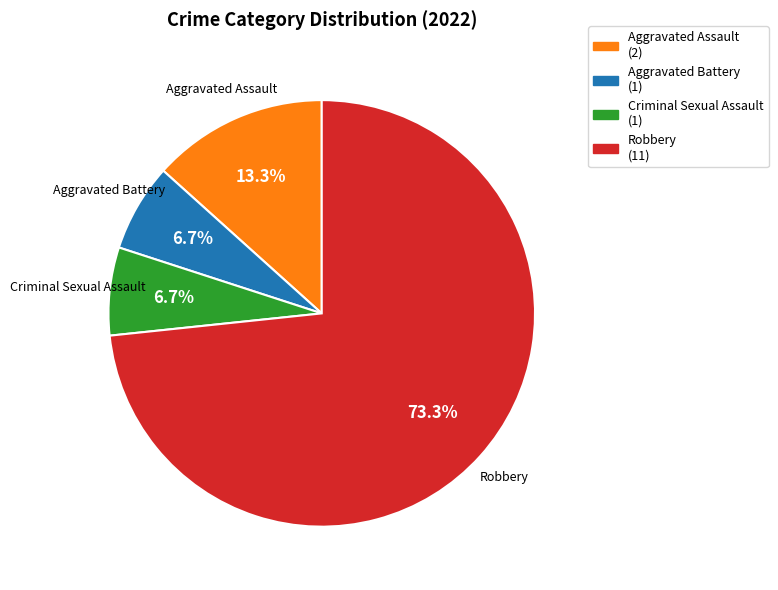

Which category has the biggest portion of the pie?

Robbery